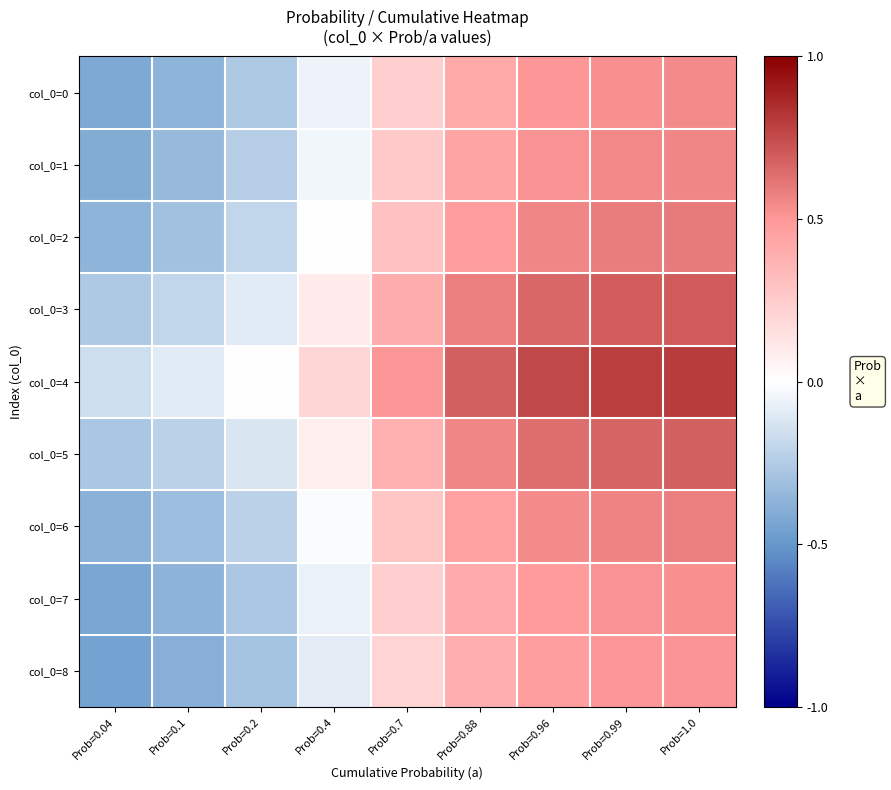

Reading left to right, transcribe all the data shown in this chart.

col_0=0: Prob=0.04=-0.4	Prob=0.1=-0.4	Prob=0.2=-0.3	Prob=0.4=-0.1	Prob=0.7=0.2	Prob=0.88=0.4	Prob=0.96=0.5	Prob=0.99=0.5	Prob=1.0=0.5
col_0=1: Prob=0.04=-0.4	Prob=0.1=-0.3	Prob=0.2=-0.2	Prob=0.4=-0.0	Prob=0.7=0.3	Prob=0.88=0.4	Prob=0.96=0.5	Prob=0.99=0.6	Prob=1.0=0.6
col_0=2: Prob=0.04=-0.4	Prob=0.1=-0.3	Prob=0.2=-0.2	Prob=0.4=0.0	Prob=0.7=0.3	Prob=0.88=0.5	Prob=0.96=0.6	Prob=0.99=0.6	Prob=1.0=0.6
col_0=3: Prob=0.04=-0.3	Prob=0.1=-0.2	Prob=0.2=-0.1	Prob=0.4=0.1	Prob=0.7=0.4	Prob=0.88=0.6	Prob=0.96=0.7	Prob=0.99=0.7	Prob=1.0=0.7
col_0=4: Prob=0.04=-0.2	Prob=0.1=-0.1	Prob=0.2=0.0	Prob=0.4=0.2	Prob=0.7=0.5	Prob=0.88=0.7	Prob=0.96=0.8	Prob=0.99=0.8	Prob=1.0=0.8
col_0=5: Prob=0.04=-0.3	Prob=0.1=-0.2	Prob=0.2=-0.1	Prob=0.4=0.1	Prob=0.7=0.4	Prob=0.88=0.6	Prob=0.96=0.6	Prob=0.99=0.7	Prob=1.0=0.7
col_0=6: Prob=0.04=-0.4	Prob=0.1=-0.3	Prob=0.2=-0.2	Prob=0.4=-0.0	Prob=0.7=0.3	Prob=0.88=0.5	Prob=0.96=0.5	Prob=0.99=0.6	Prob=1.0=0.6
col_0=7: Prob=0.04=-0.4	Prob=0.1=-0.4	Prob=0.2=-0.3	Prob=0.4=-0.1	Prob=0.7=0.2	Prob=0.88=0.4	Prob=0.96=0.5	Prob=0.99=0.5	Prob=1.0=0.5
col_0=8: Prob=0.04=-0.5	Prob=0.1=-0.4	Prob=0.2=-0.3	Prob=0.4=-0.1	Prob=0.7=0.2	Prob=0.88=0.4	Prob=0.96=0.5	Prob=0.99=0.5	Prob=1.0=0.5